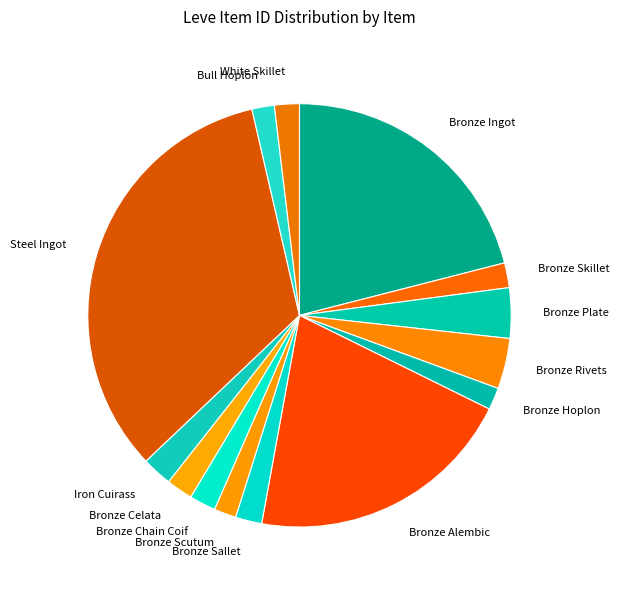

Approximately how many times larger is the value at Bronze Alembic compared to Iron Cuirass?

8.9